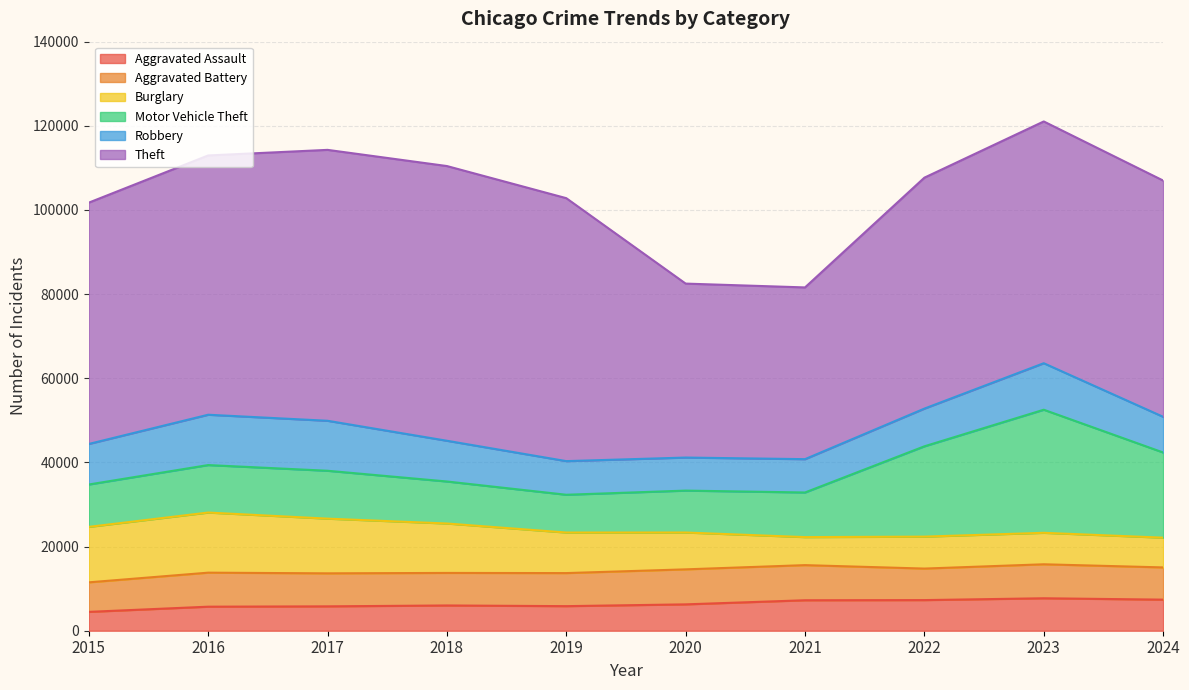

In Theft, how many points are higher than both neighbors (excluding endpoints)?

2